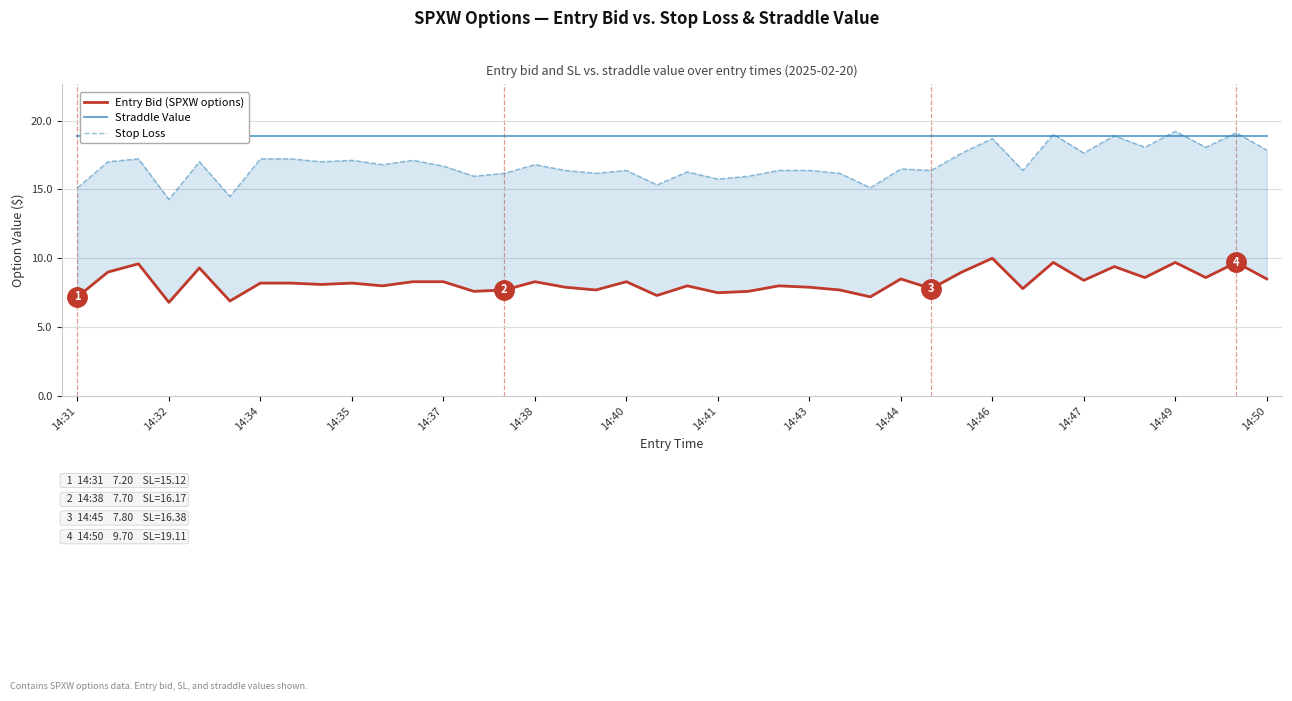

Is it true that Straddle Value equals 31.1 at 14:35?

False